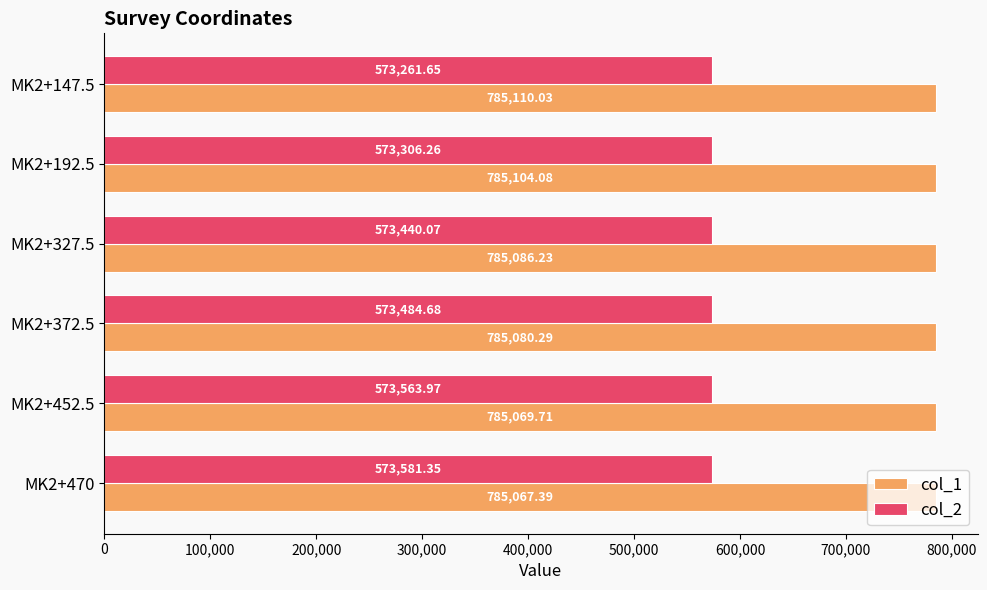

List the series in order of their peak value, highest first.

col_1, col_2